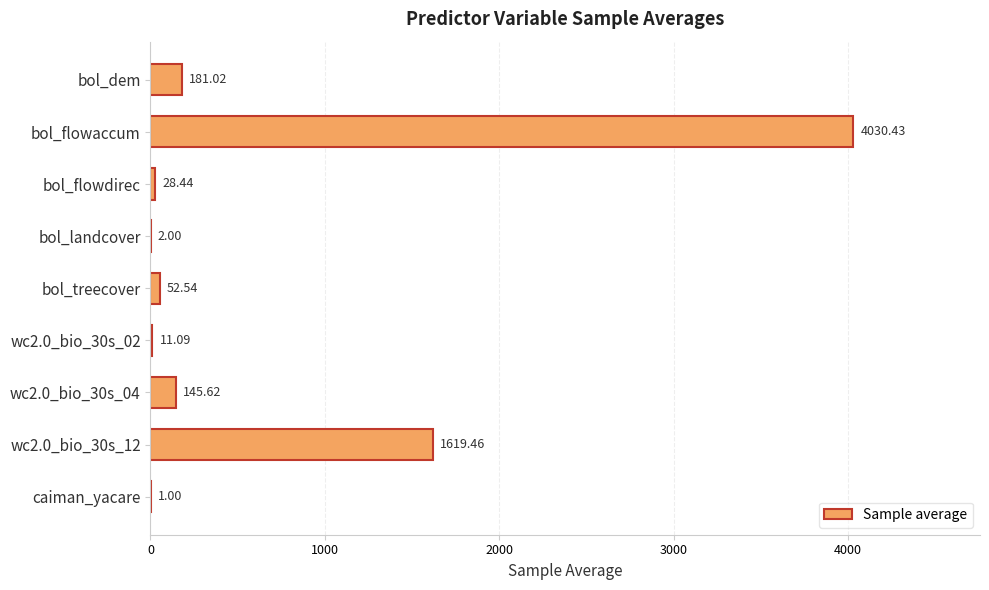

Approximately how many times larger is the value at bol_landcover compared to caiman_yacare?

2.0